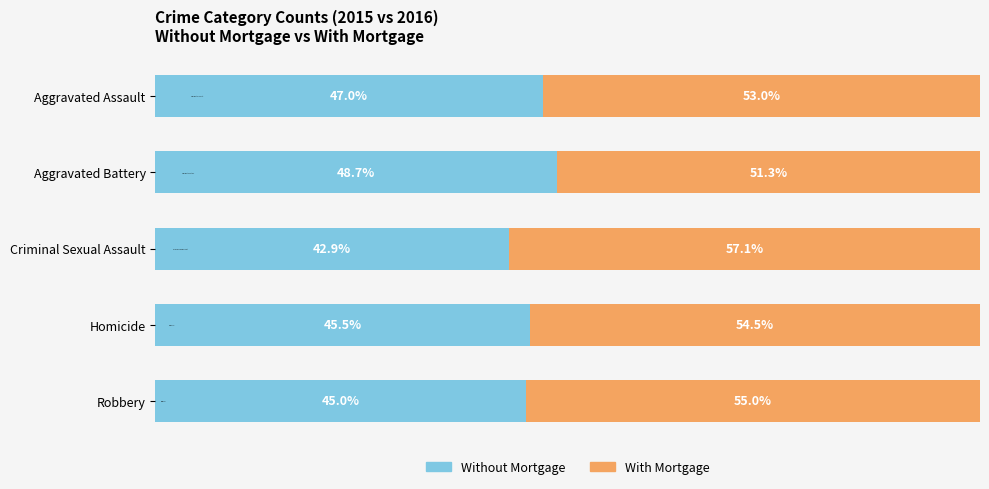

At which label does Without Mortgage reach its peak?

Aggravated Battery